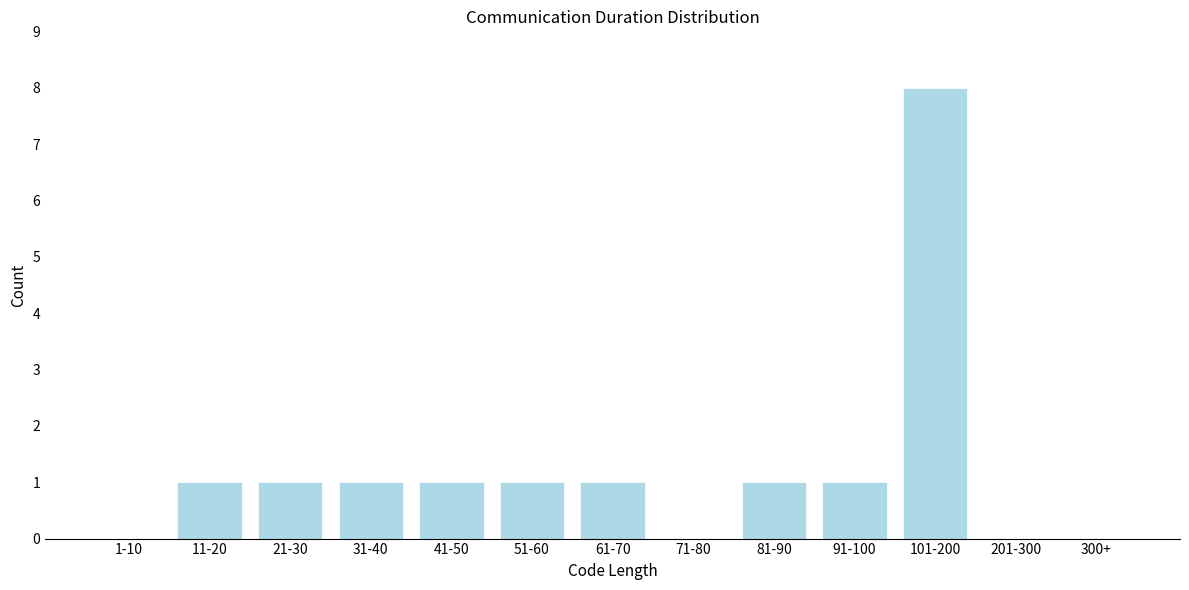

Reading left to right, transcribe all the data shown in this chart.

1-10=0	11-20=1	21-30=1	31-40=1	41-50=1	51-60=1	61-70=1	71-80=0	81-90=1	91-100=1	101-200=8	201-300=0	300+=0